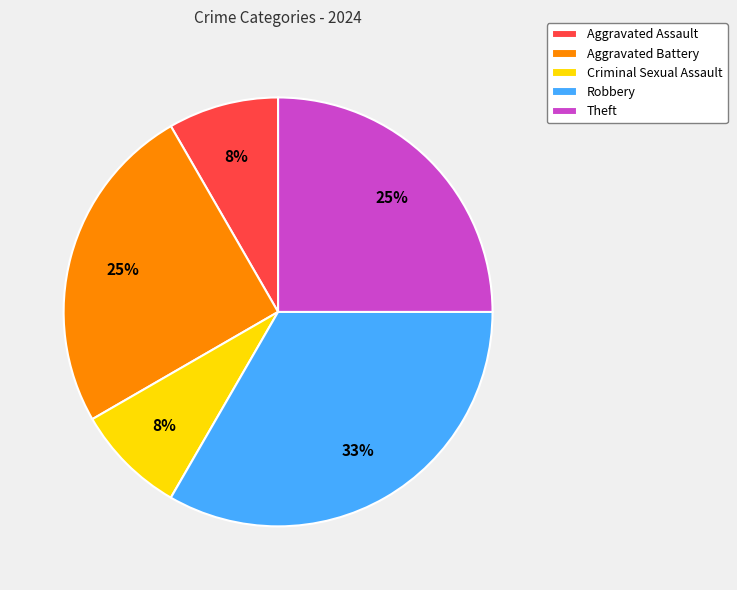

How many slices are in this pie chart?

5